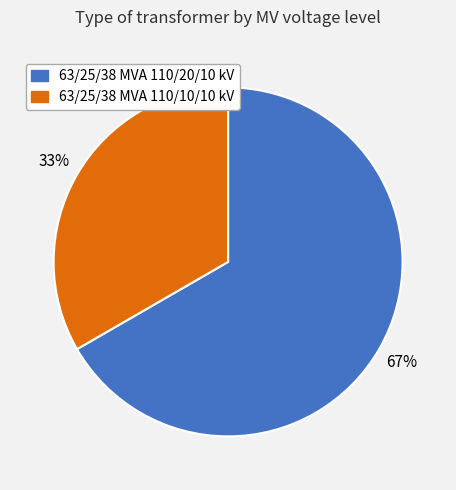

What is the smallest slice in the pie chart?

63/25/38 MVA 110/10/10 kV